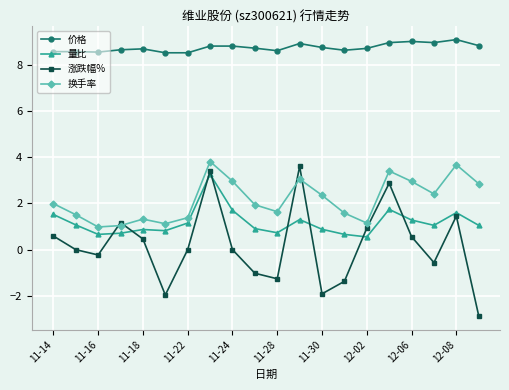

What is the difference between the maximum and minimum values in the 价格 series?

0.6